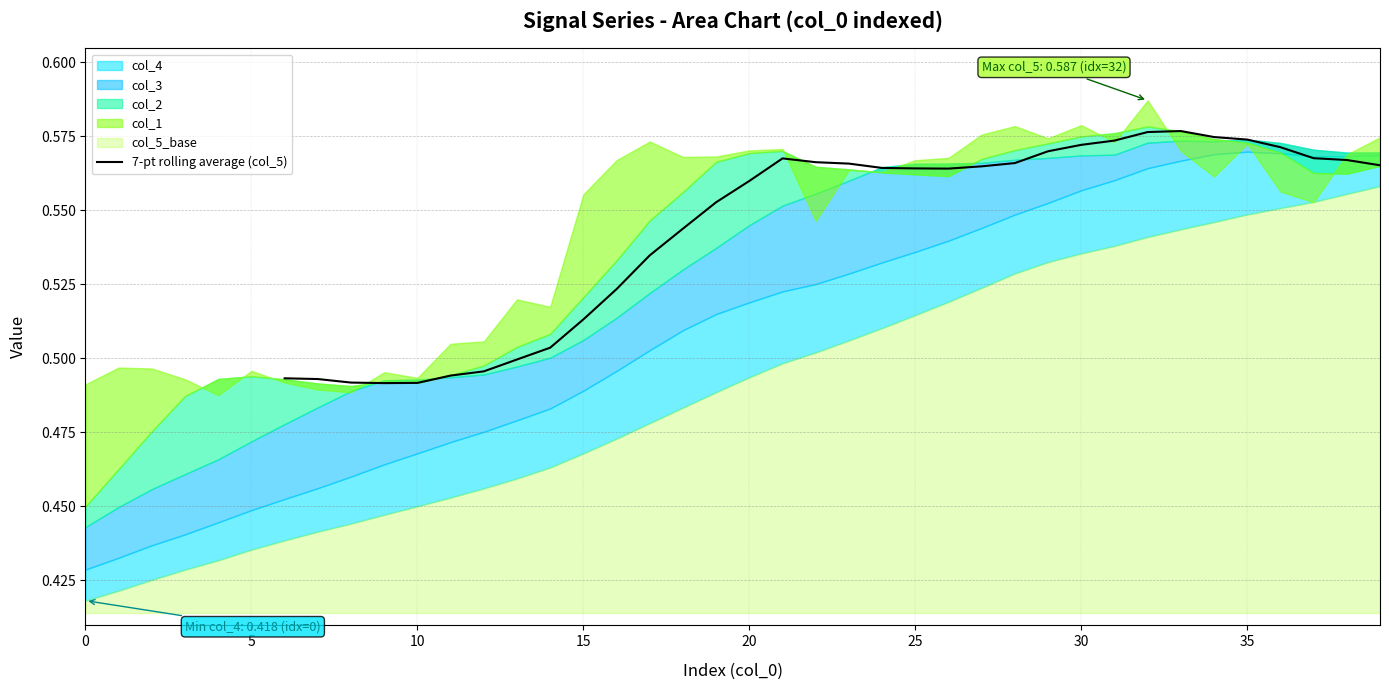

What is the greatest value displayed?

0.6